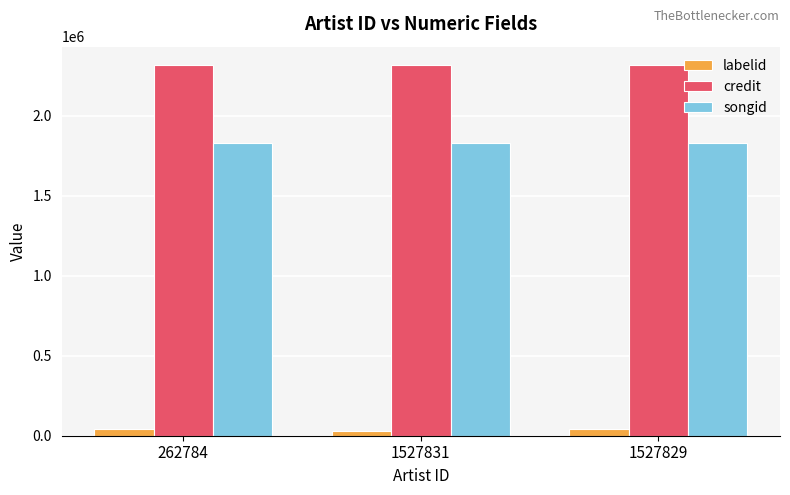

What is the maximum value shown in the chart?

2314311